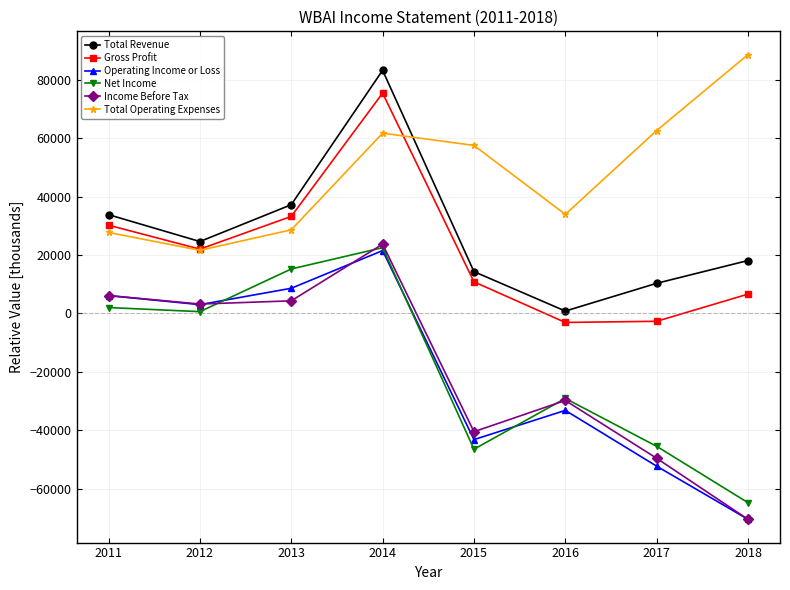

In Income Before Tax, how many points are higher than both neighbors (excluding endpoints)?

2